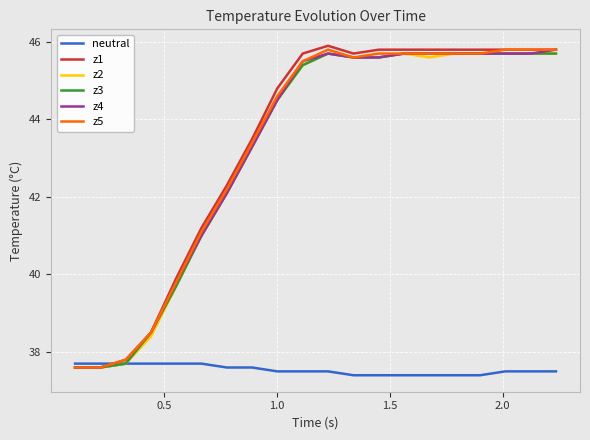

What is the maximum value shown in the chart?

45.9